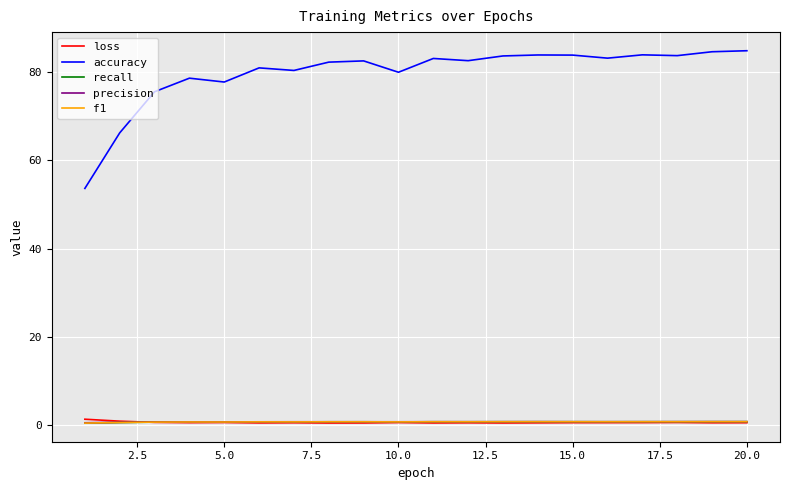

True or false: f1 and accuracy intersect in this chart.

False